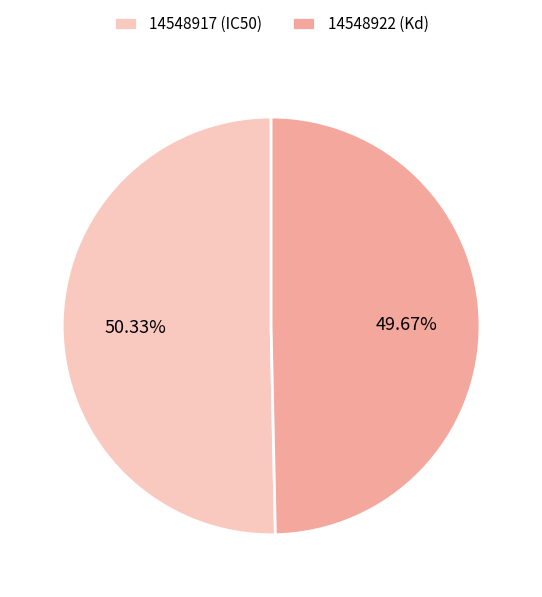

Between 14548917 (IC50) and 14548922 (Kd), which is larger?

14548917 (IC50)